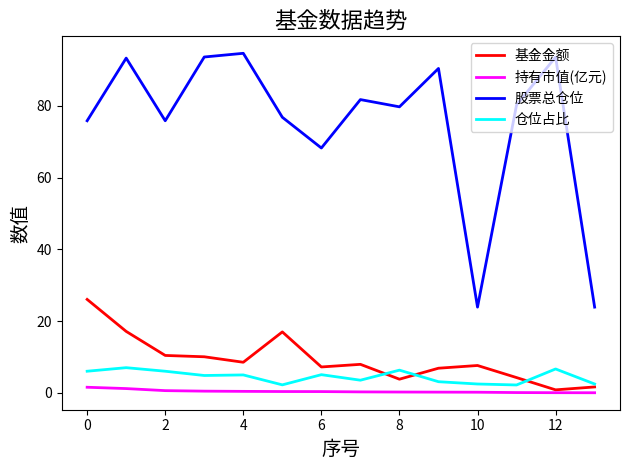

What are all the series names shown in the legend?

基金金额, 持有市值(亿元), 股票总仓位, 仓位占比